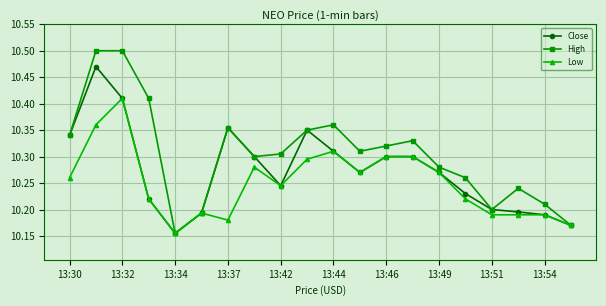

Which series has the widest spread of values?

High